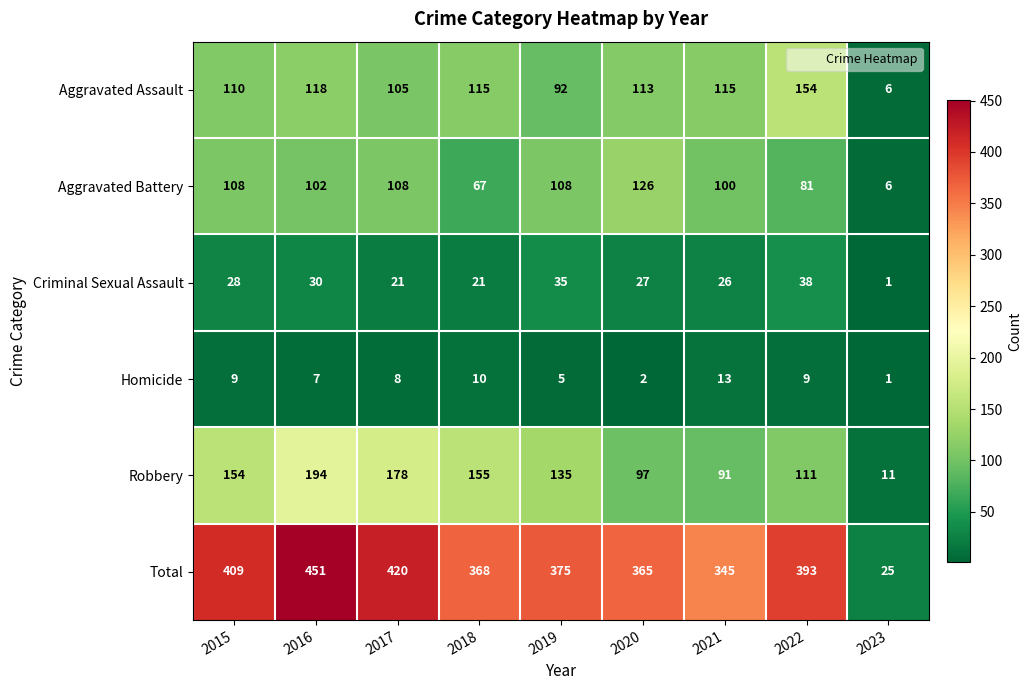

List the series in order of their peak value, lowest first.

Homicide, Criminal Sexual Assault, Aggravated Battery, Aggravated Assault, Robbery, Total